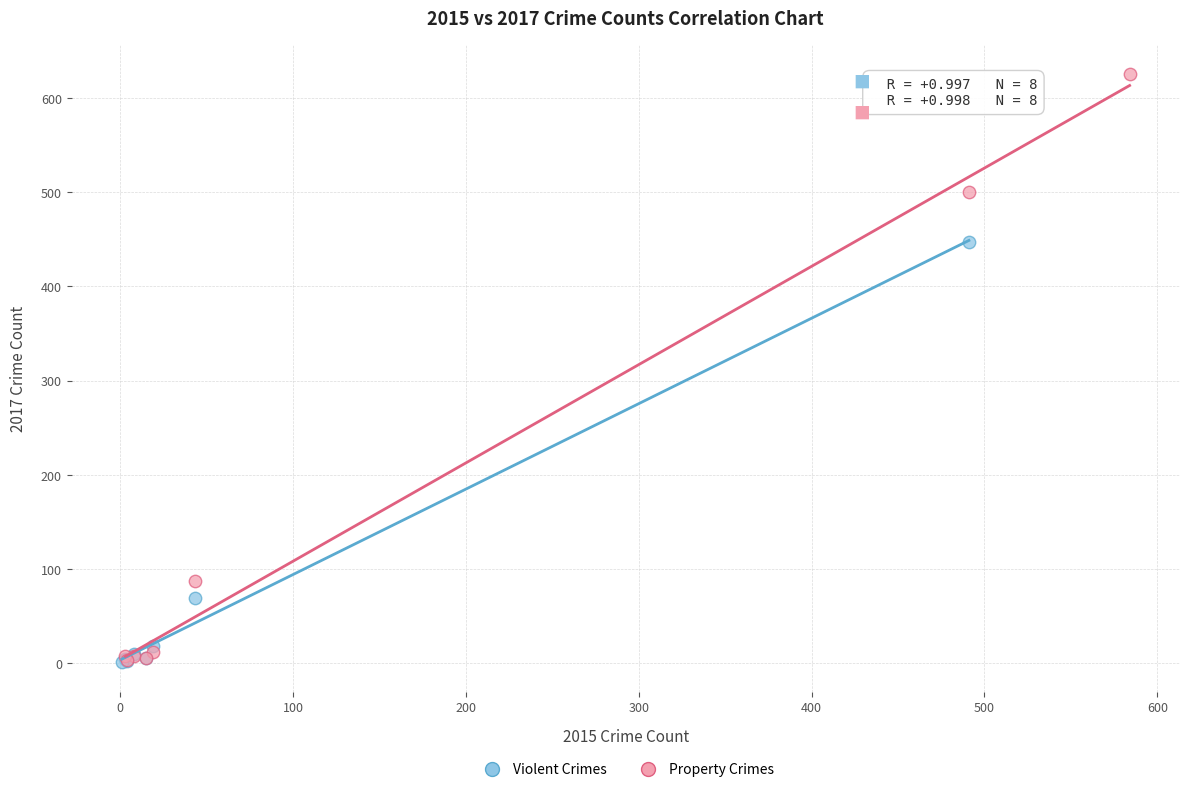

What are all the series names shown in the legend?

Violent Crimes, Property Crimes